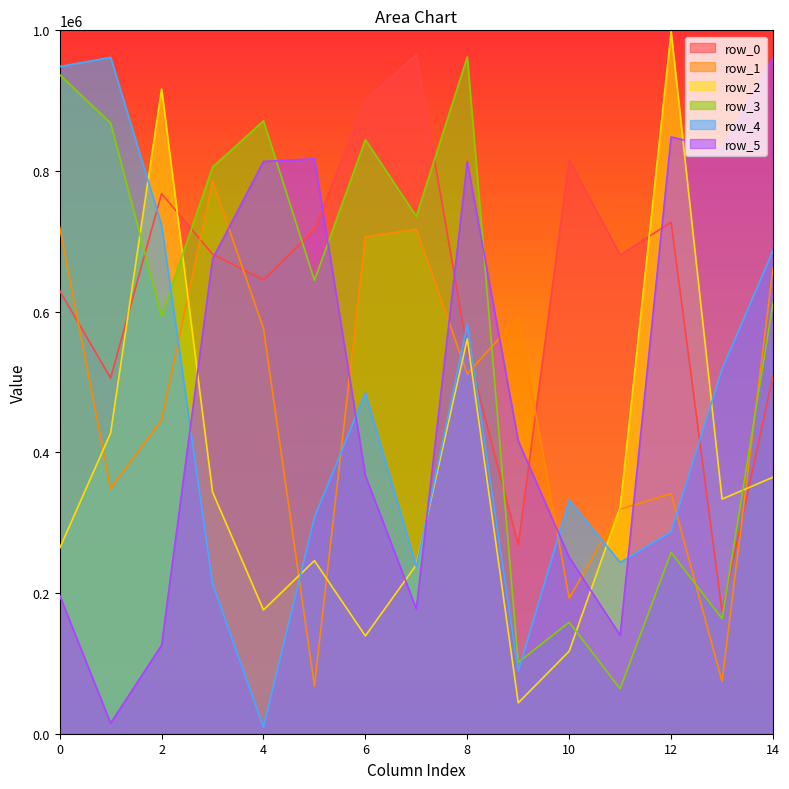

What is the total value across all series at 5?

2800242